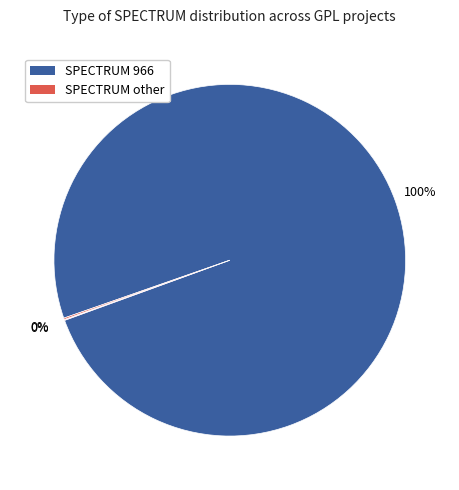

To the nearest percent, what is the difference between the largest and smallest slice percentages?

100%